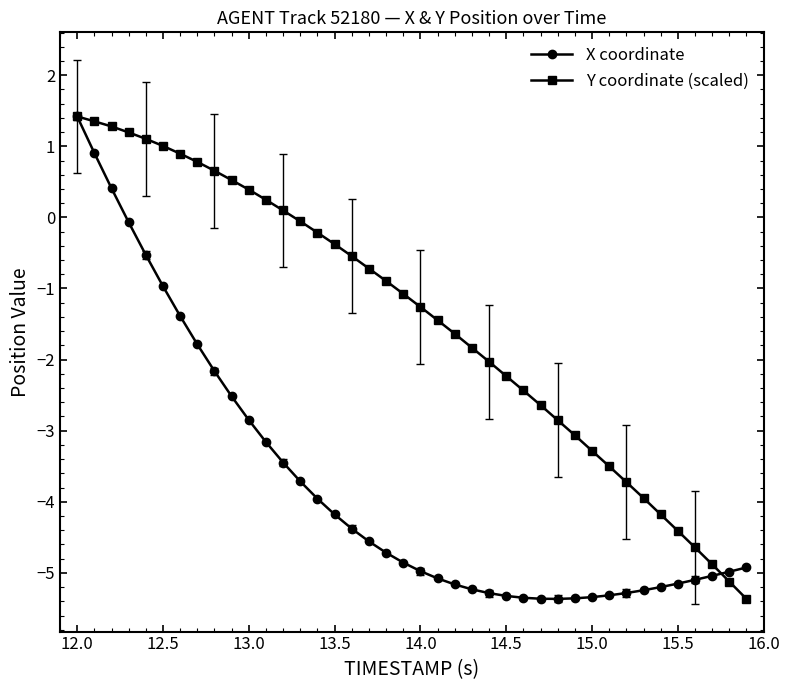

What is the value of the X coordinate point at the 15th from the left?

-4.0